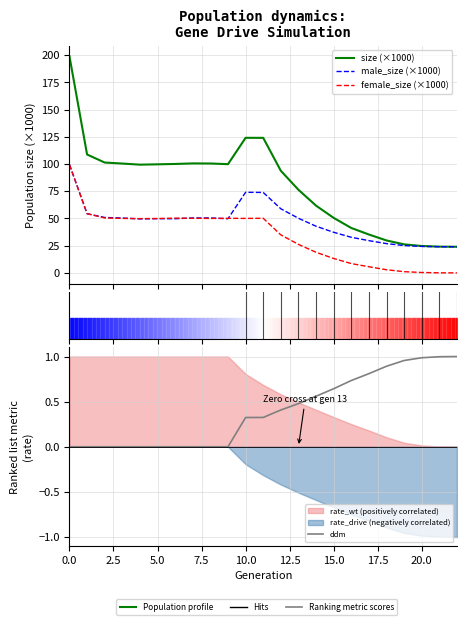

What is the difference between the second highest and minimum values in the female_size (×1000) series?

54.4